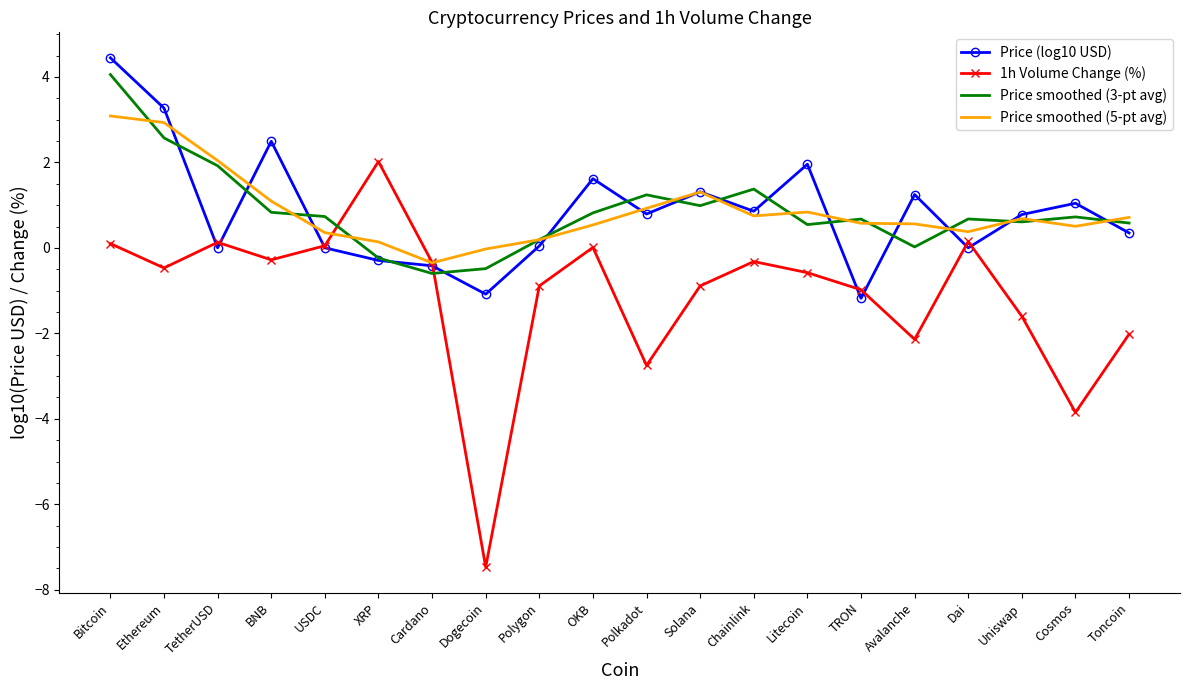

What is the approximate value of Price (log10 USD) at Ethereum?

3.3